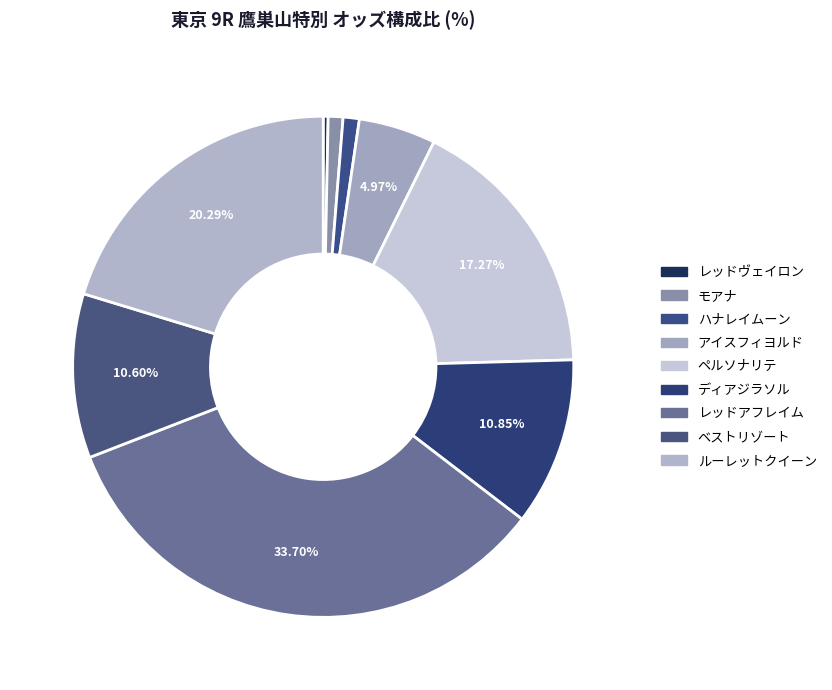

What percentage is the ペルソナリテ slice, to the nearest percent?

17%